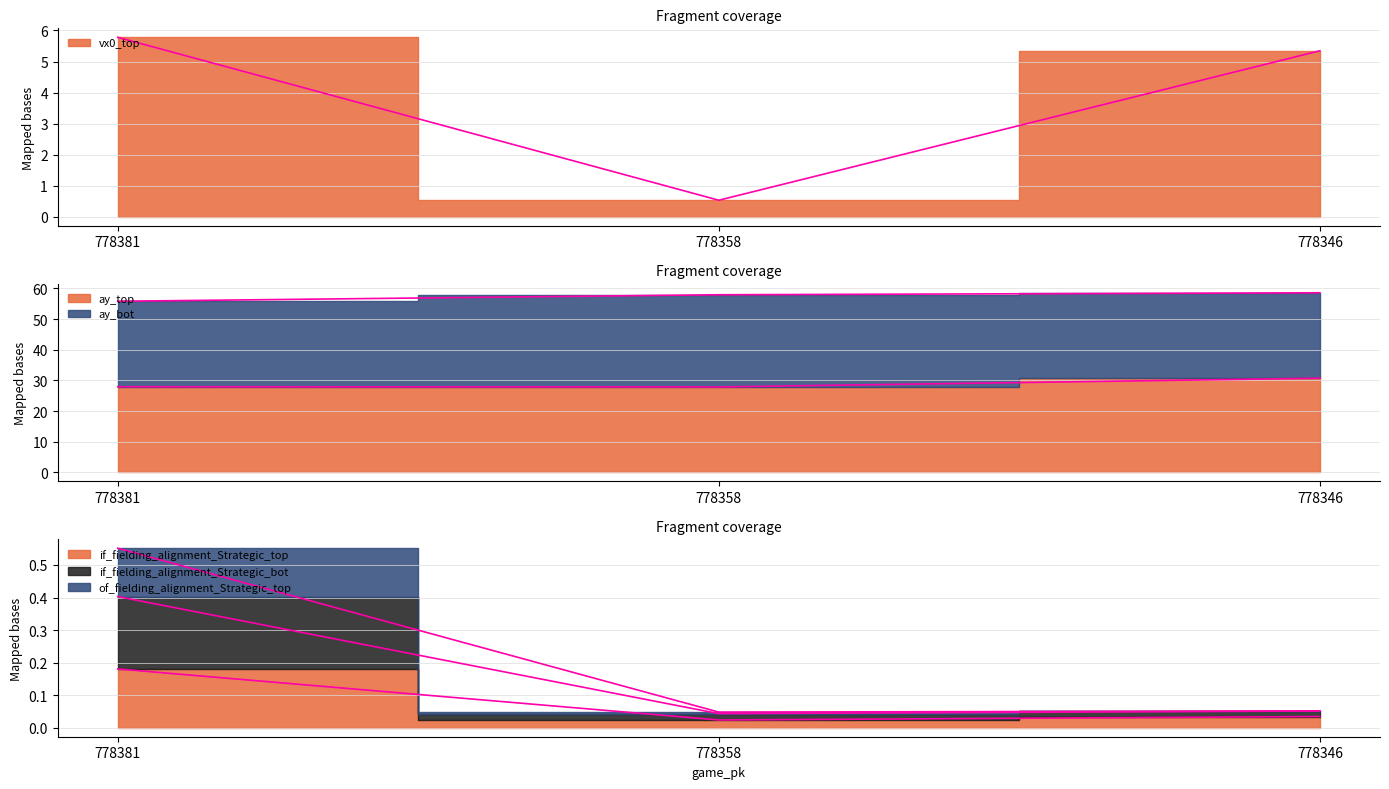

What is the value of the vx0_top point at the 1st from the left?

5.8